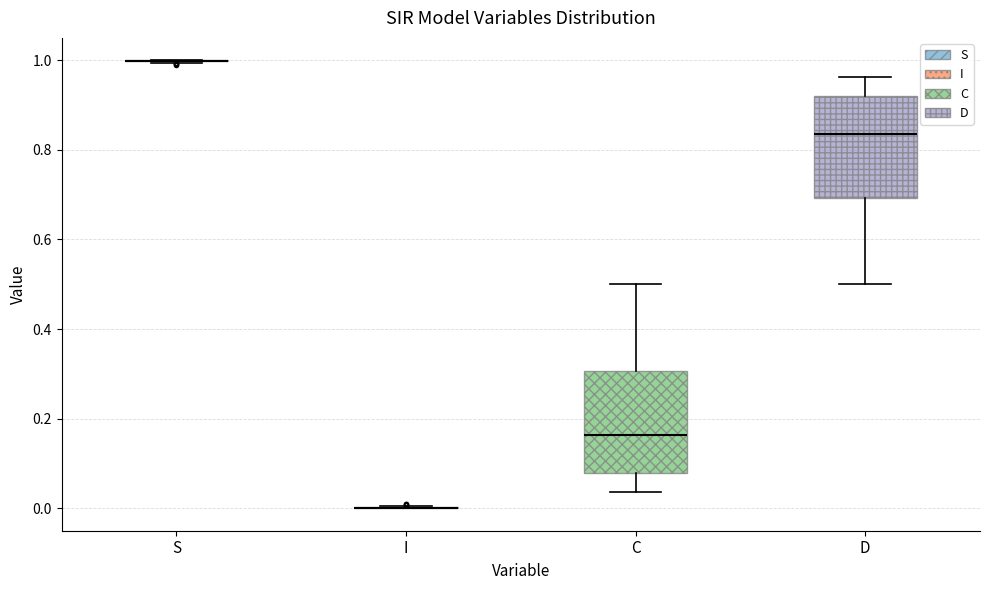

Where is the lower edge of the box for D on the y-axis? The values are not printed on the chart, so give them approximately, as read against the axis.

0.70